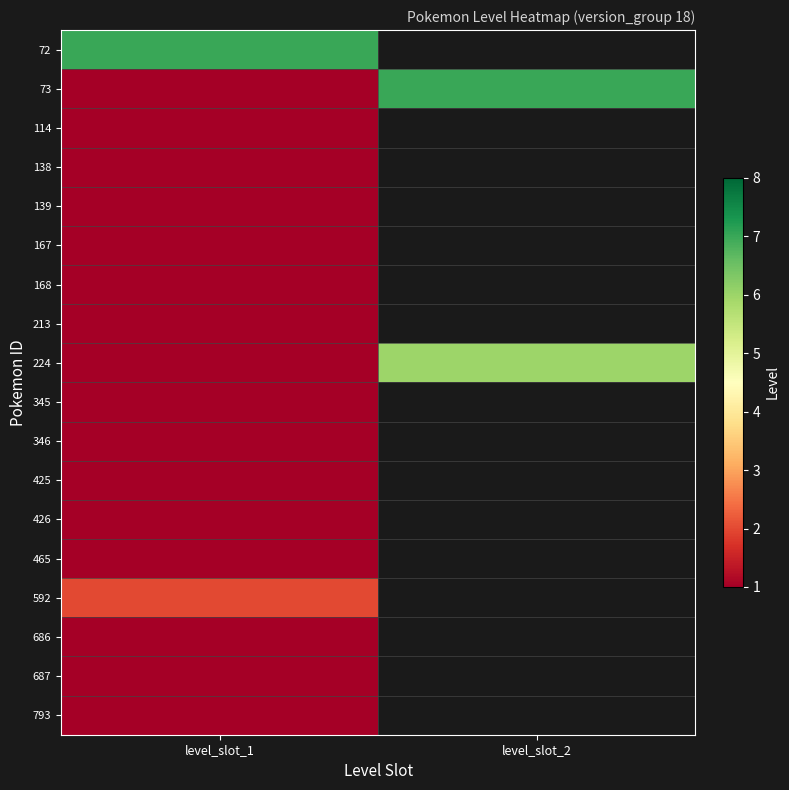

What is the lowest value of the 687 series?

1.0